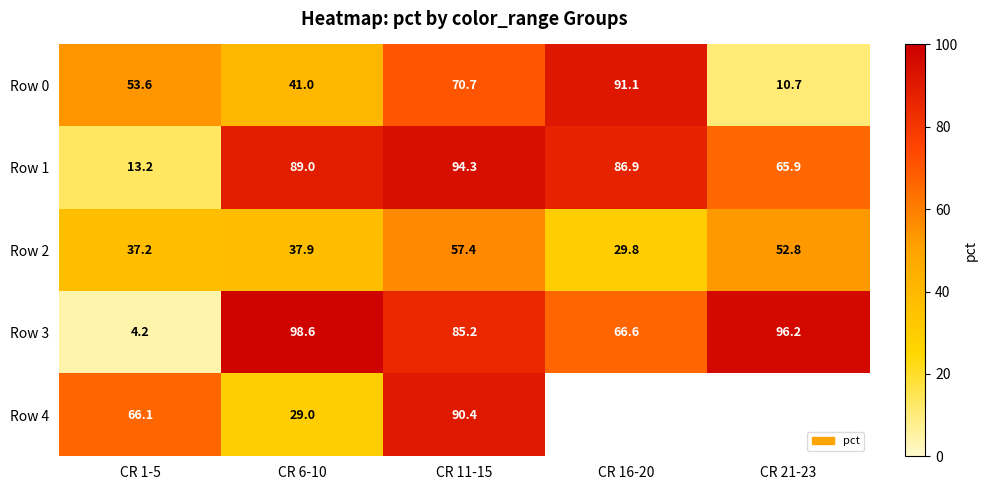

What is the approximate value of Row 2 at CR 1-5?

37.2